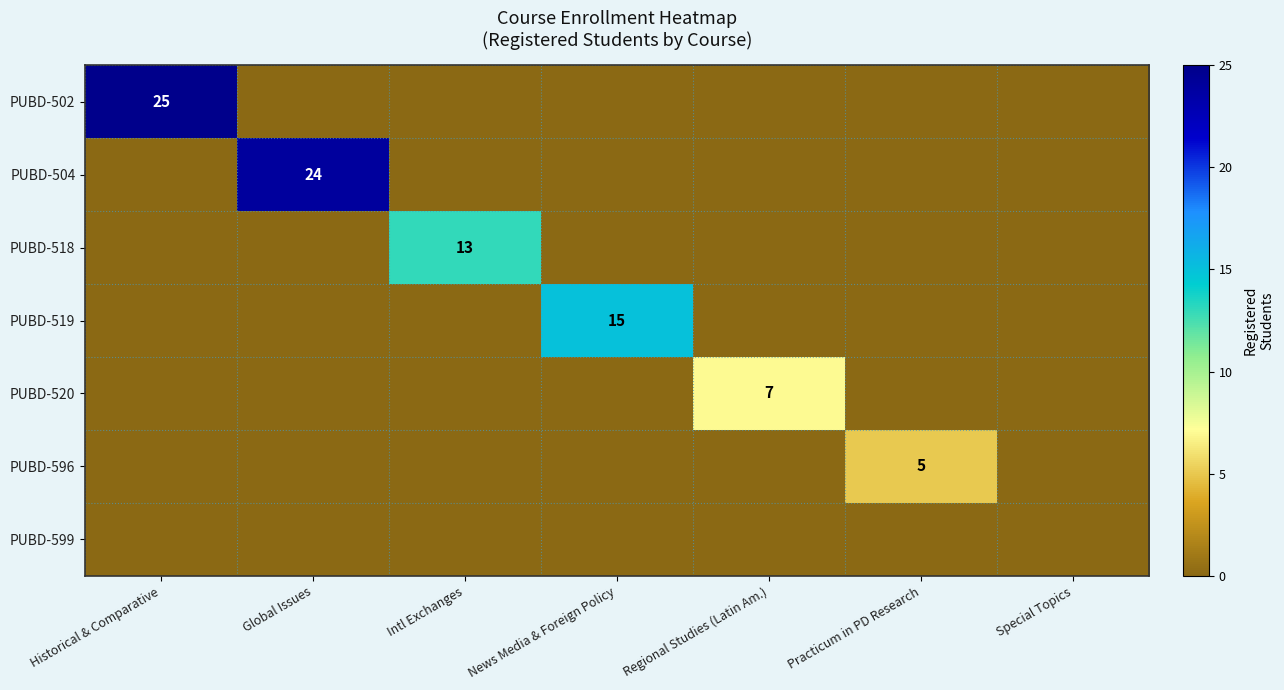

Which series has the widest spread of values?

PUBD-502